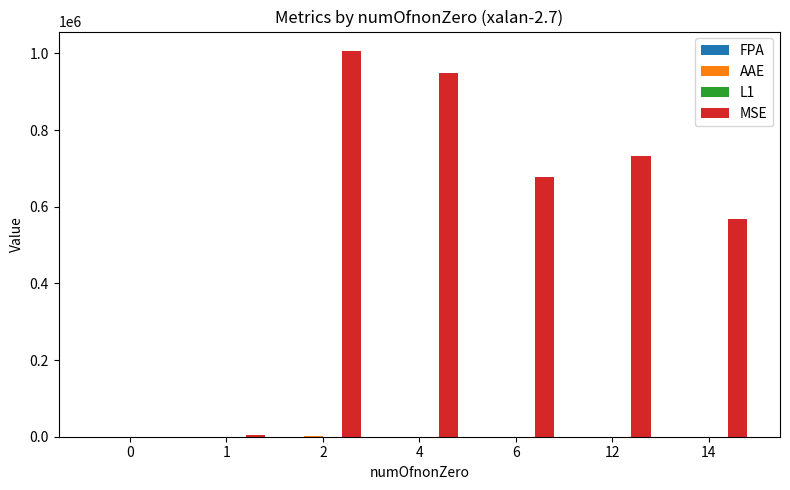

What is the greatest value displayed?

1006572.8